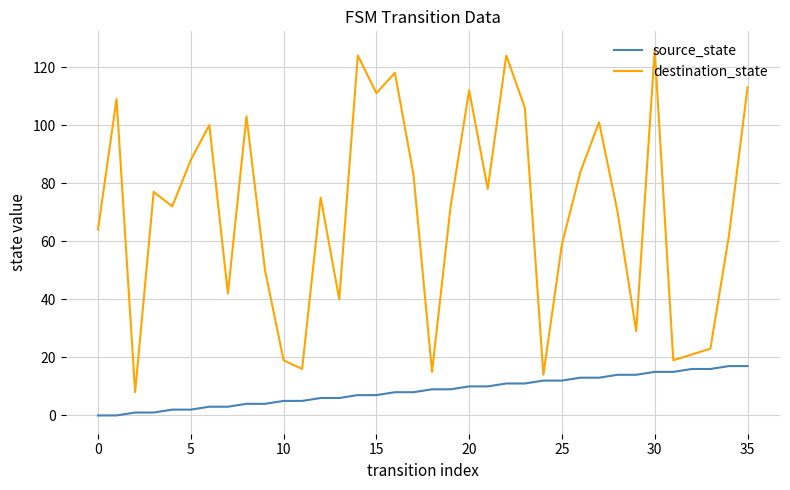

Is this an area chart (filled region under the line)?

No